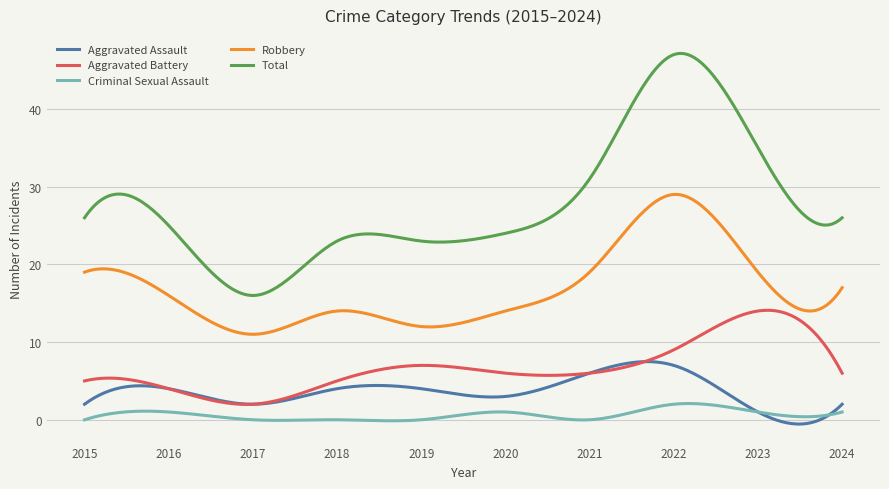

Which series has the largest total across all categories?

Total